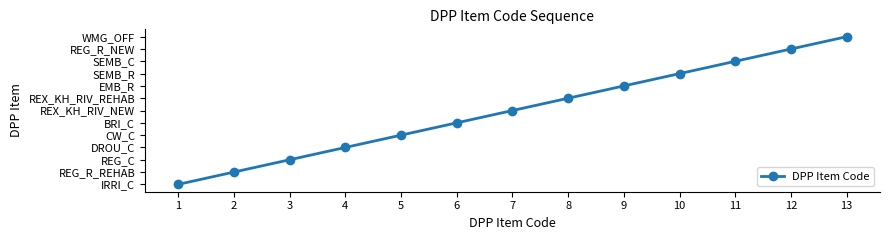

Reading left to right, transcribe all the data shown in this chart.

1=0	2=1	3=2	4=3	5=4	6=5	7=6	8=7	9=8	10=9	11=10	12=11	13=12